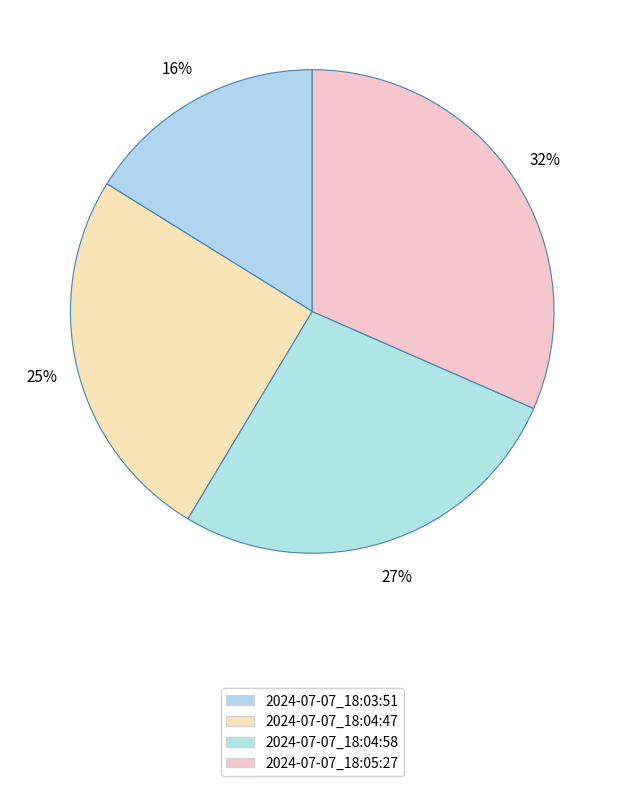

Count the number of slices in the pie.

4